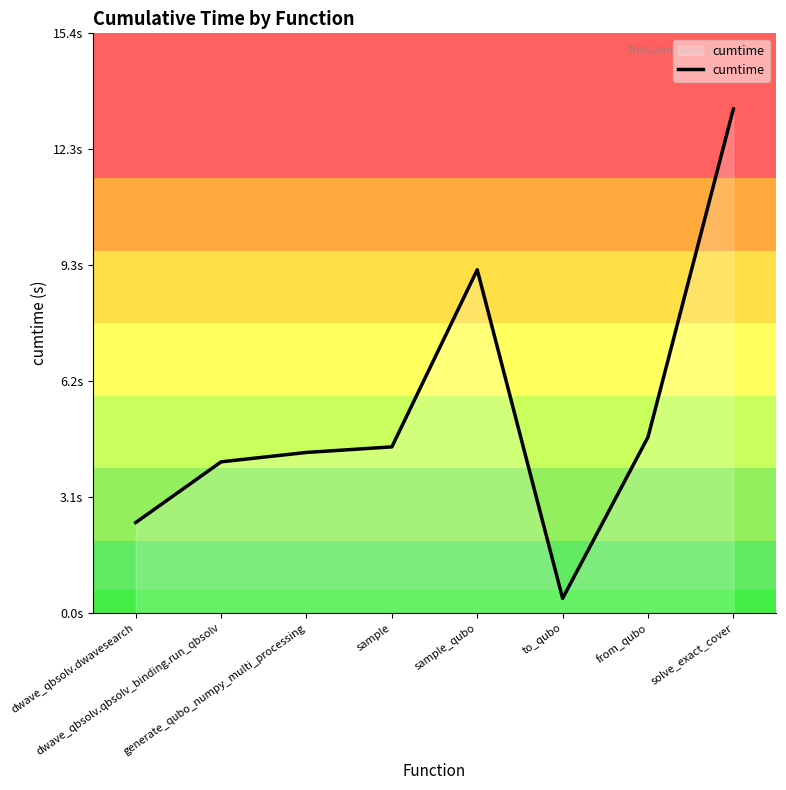

How many values exceed 4?

6